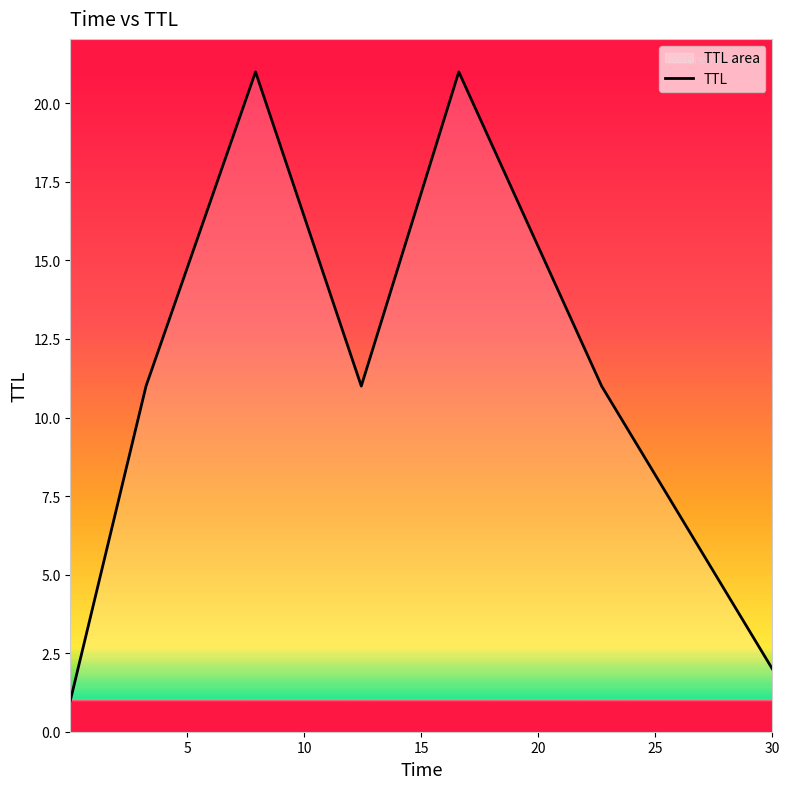

What is the greatest value displayed?

21